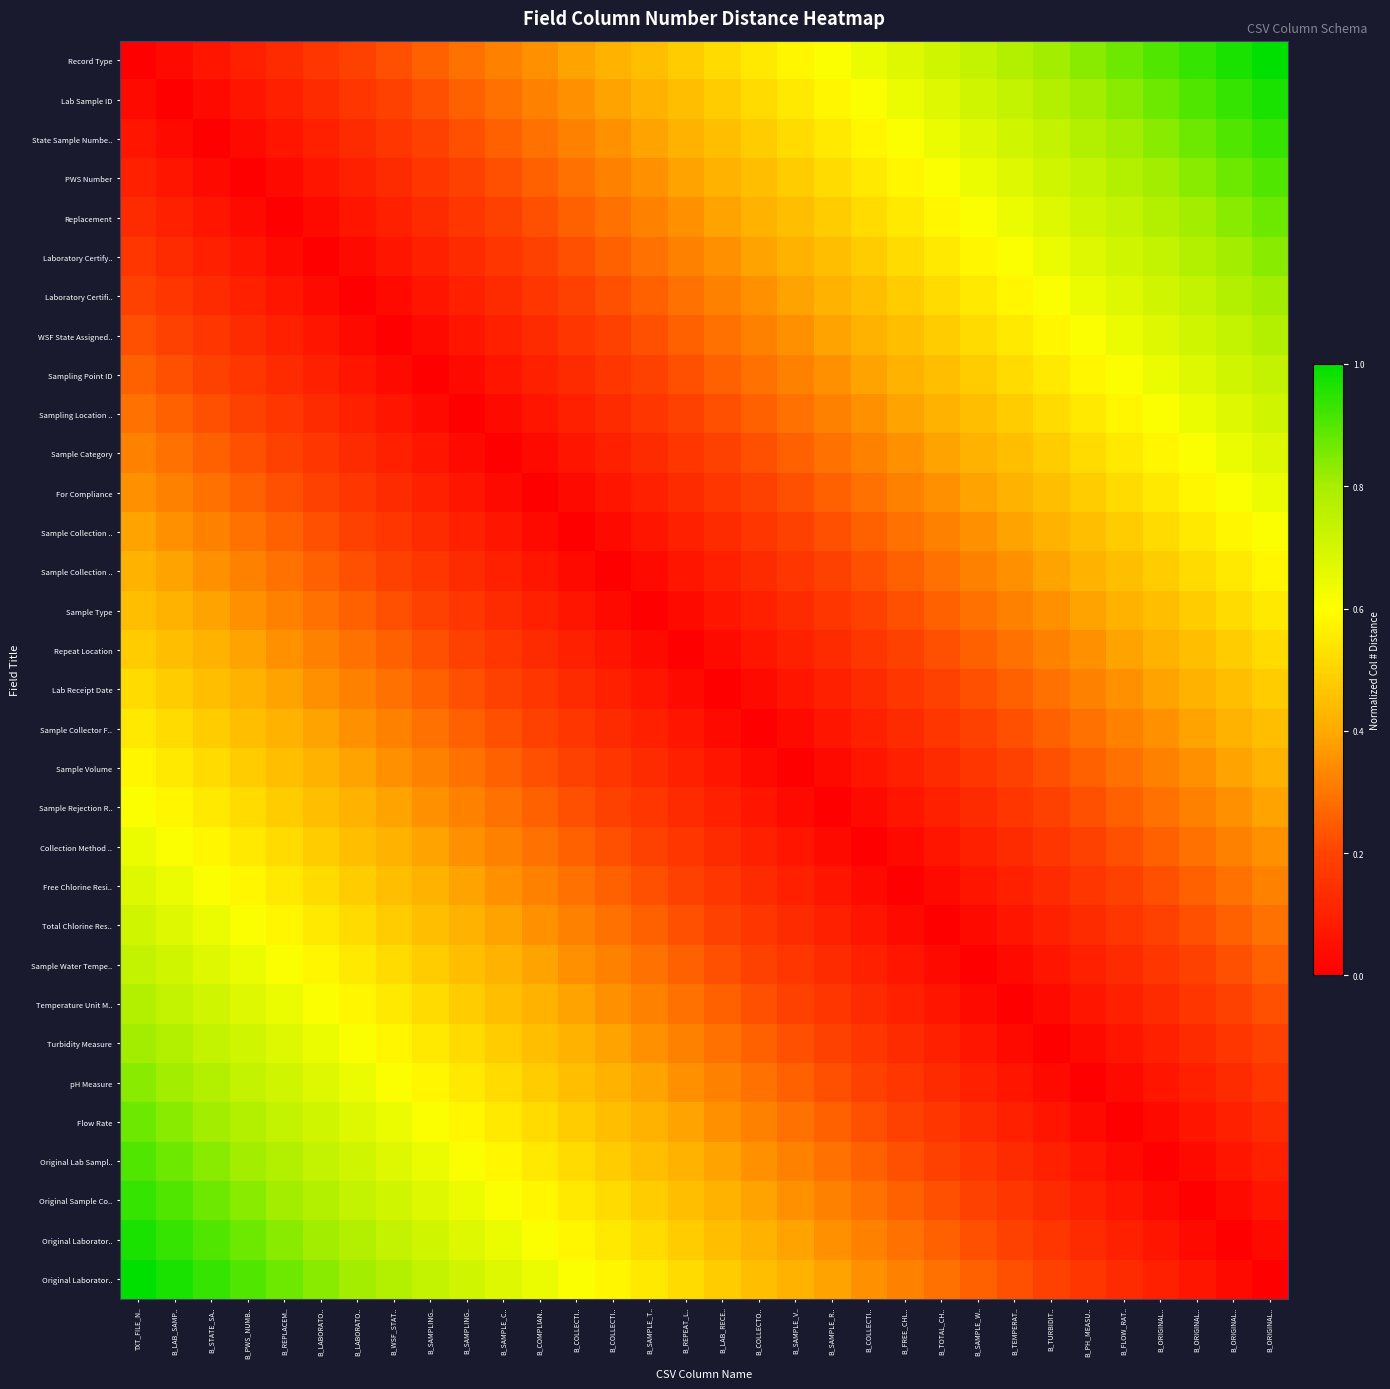

Which category has the highest value across all series?

B_ORIGINAL..